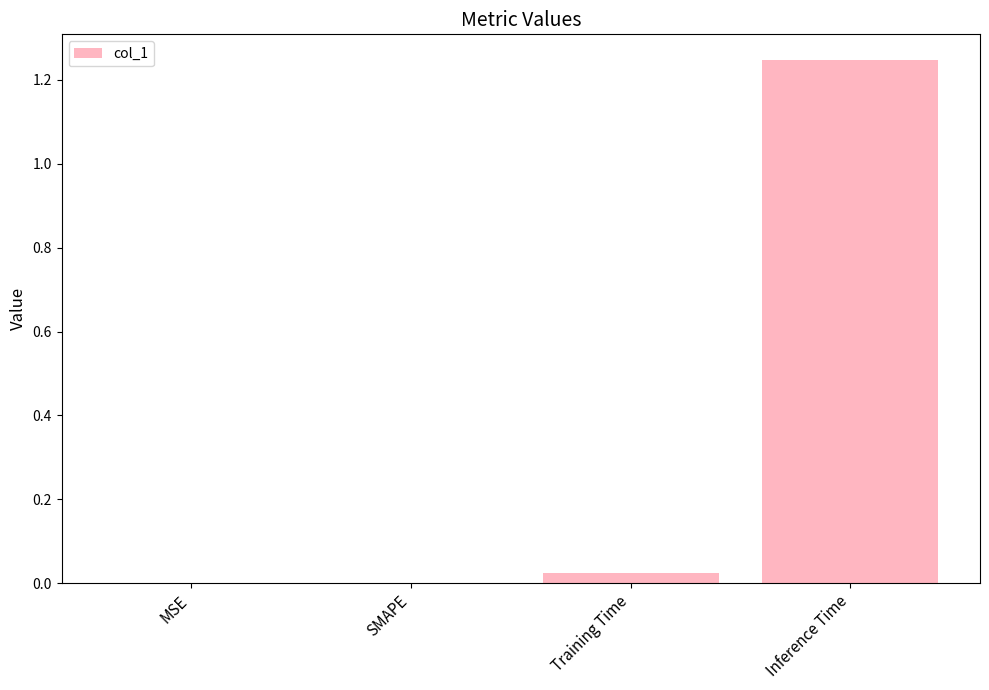

What is the sum of all values?

1.3